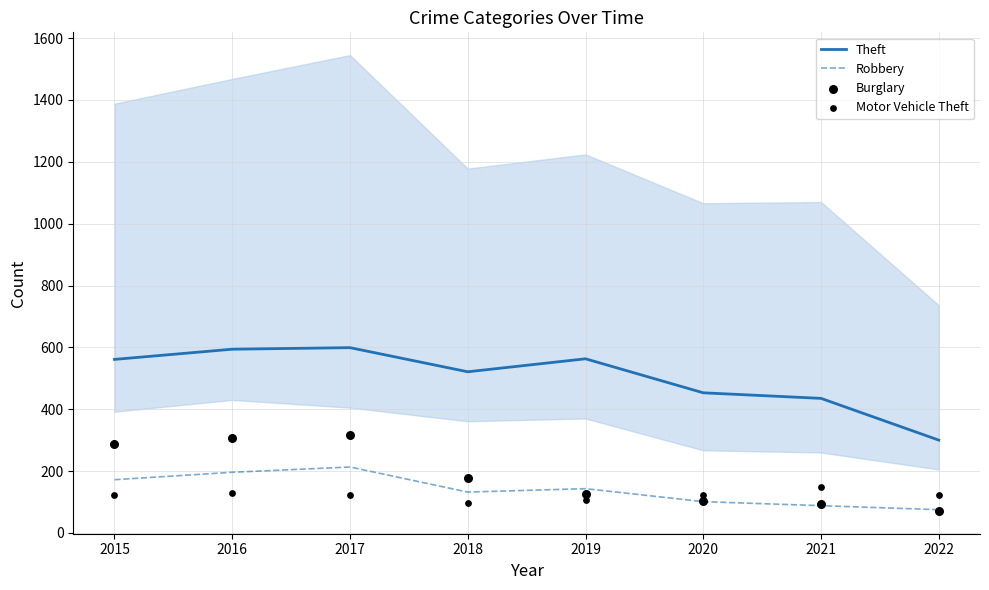

What are all the series names shown in the legend?

Theft, Robbery, Burglary, Motor Vehicle Theft